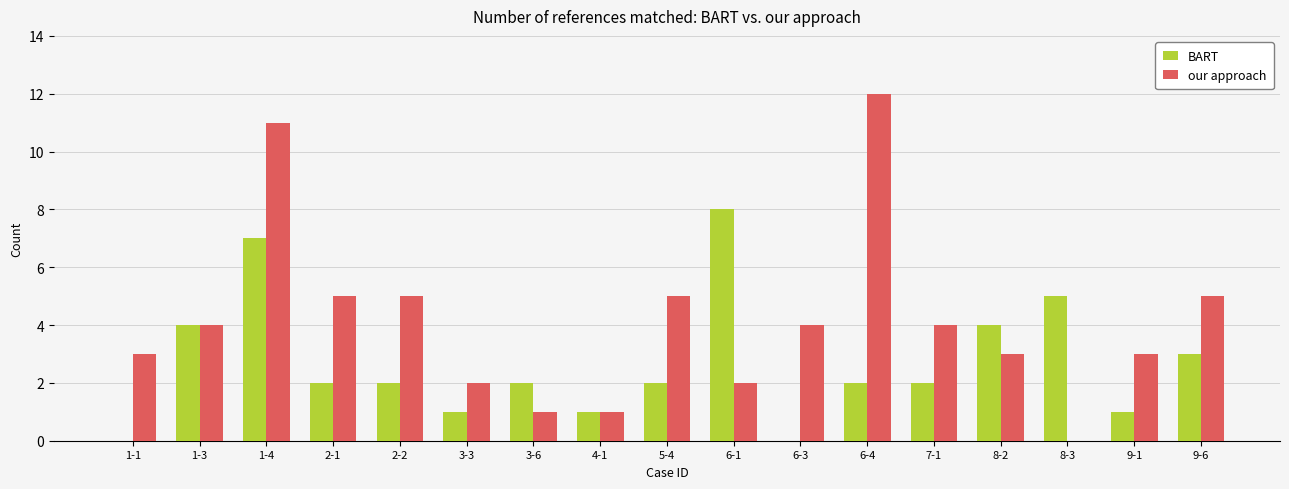

Which series has the largest total across all categories?

our approach